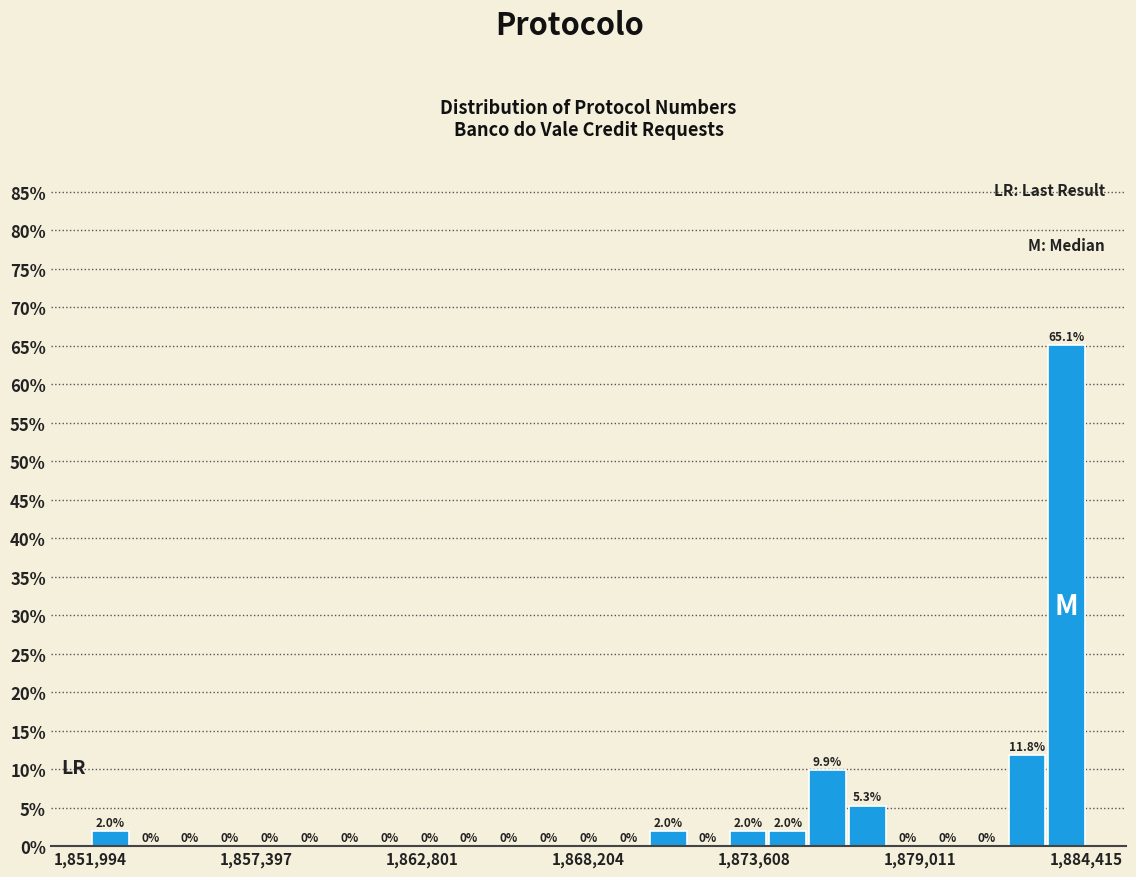

Around what value on the x-axis is the tallest bar? Give the approximate position of its centre, as read against the axis.

1884000